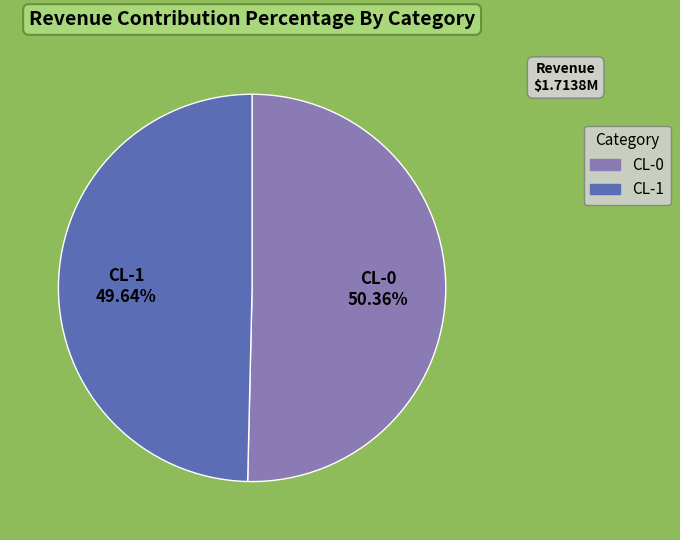

Is it true that CL-0 is 50% of the pie?

True